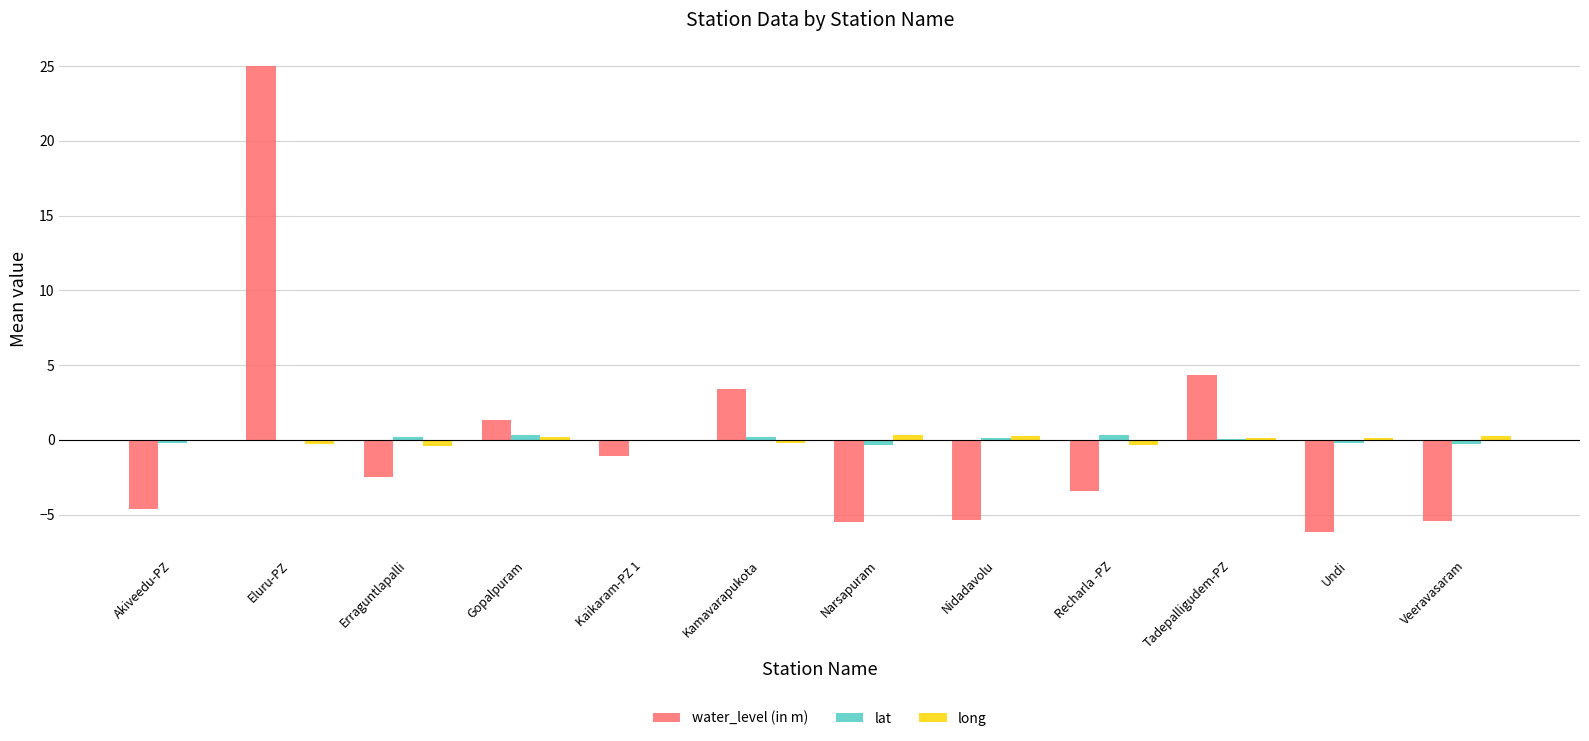

Which series has the widest spread of values?

water_level (in m)